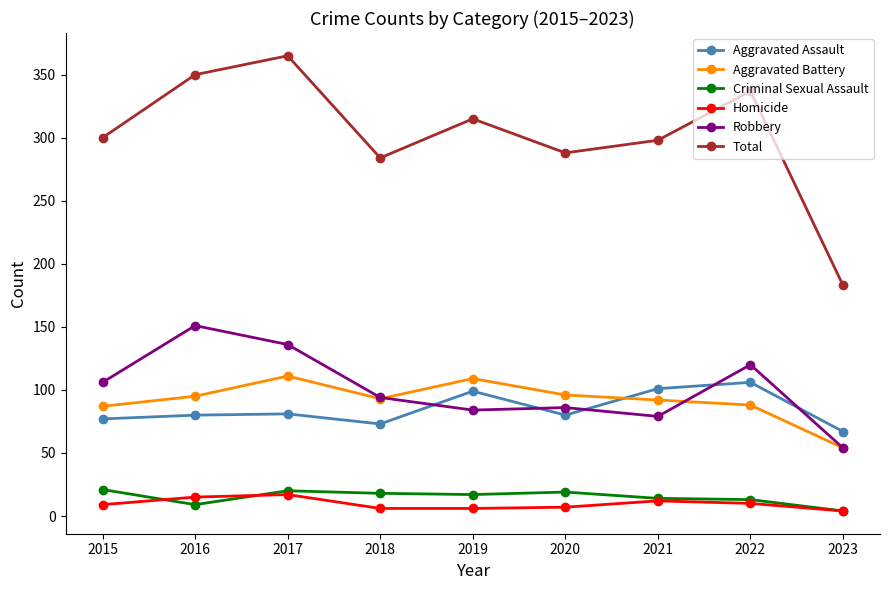

How many series are shown in this chart?

6